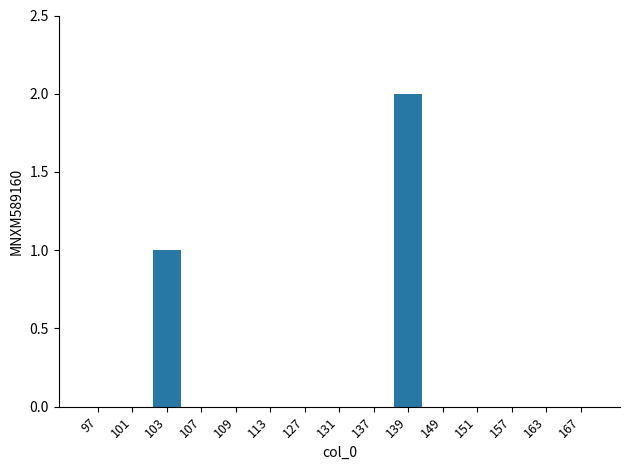

Reading right to left, list all the values displayed in this chart.

167=0	163=0	157=0	151=0	149=0	139=2	137=0	131=0	127=0	113=0	109=0	107=0	103=1	101=0	97=0